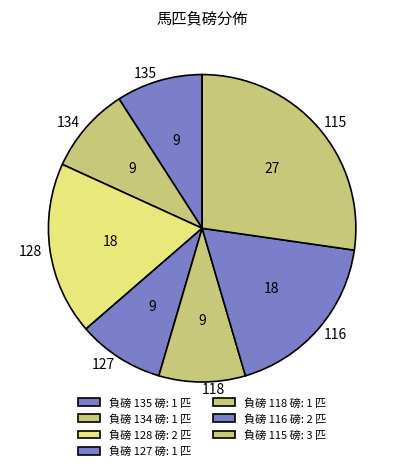

True or false: 116 accounts for 18% of the total.

True